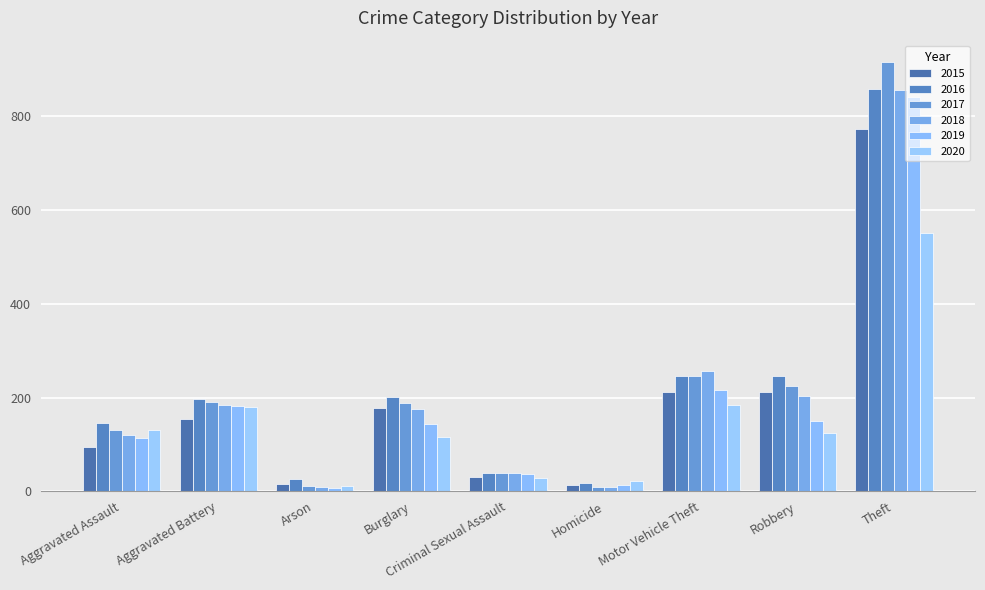

Which category has the lowest value in the 2019 series?

Arson